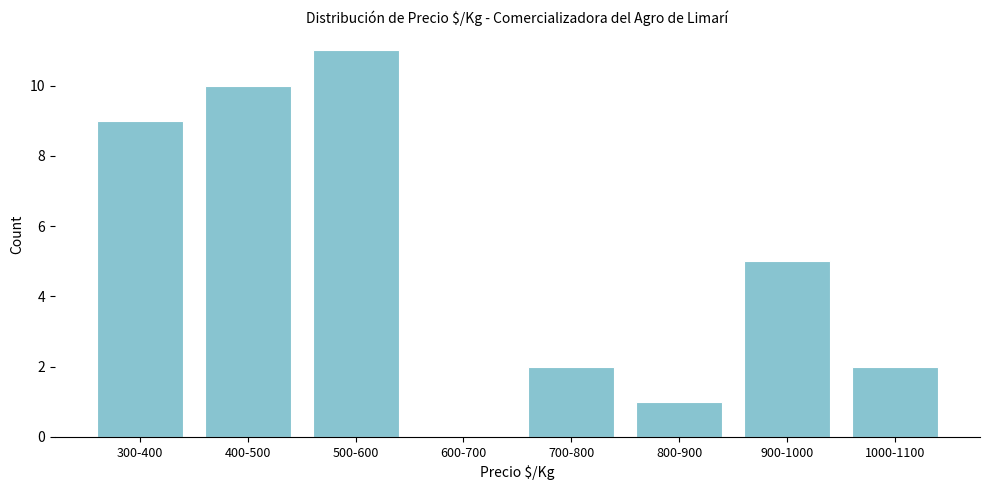

Reading left to right, list all the values displayed in this chart.

300-400=9	400-500=10	500-600=11	600-700=0	700-800=2	800-900=1	900-1000=5	1000-1100=2